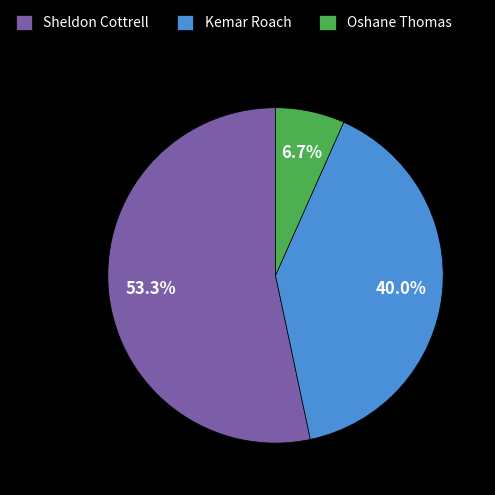

The Oshane Thomas slice represents 1% of the pie. True or false?

False